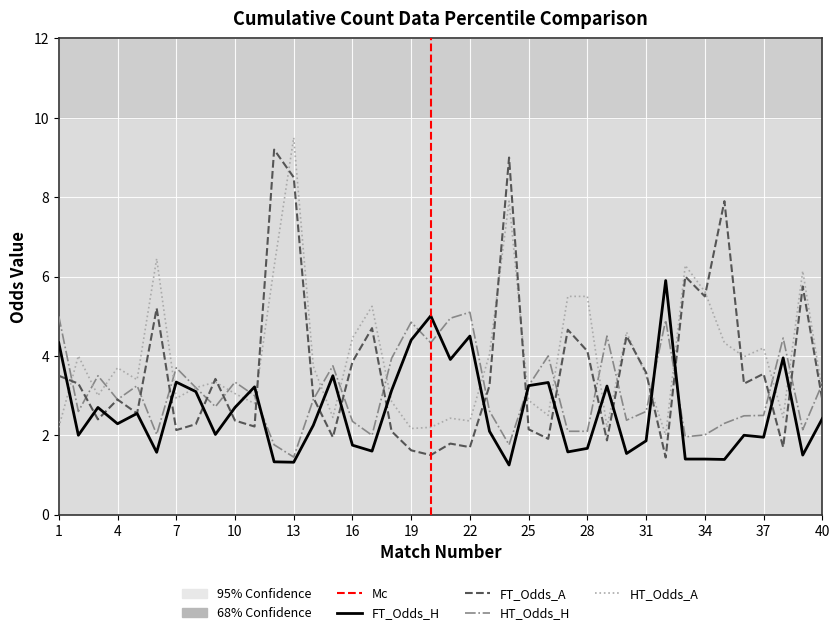

Which series has the largest range (max minus min)?

FT_Odds_A